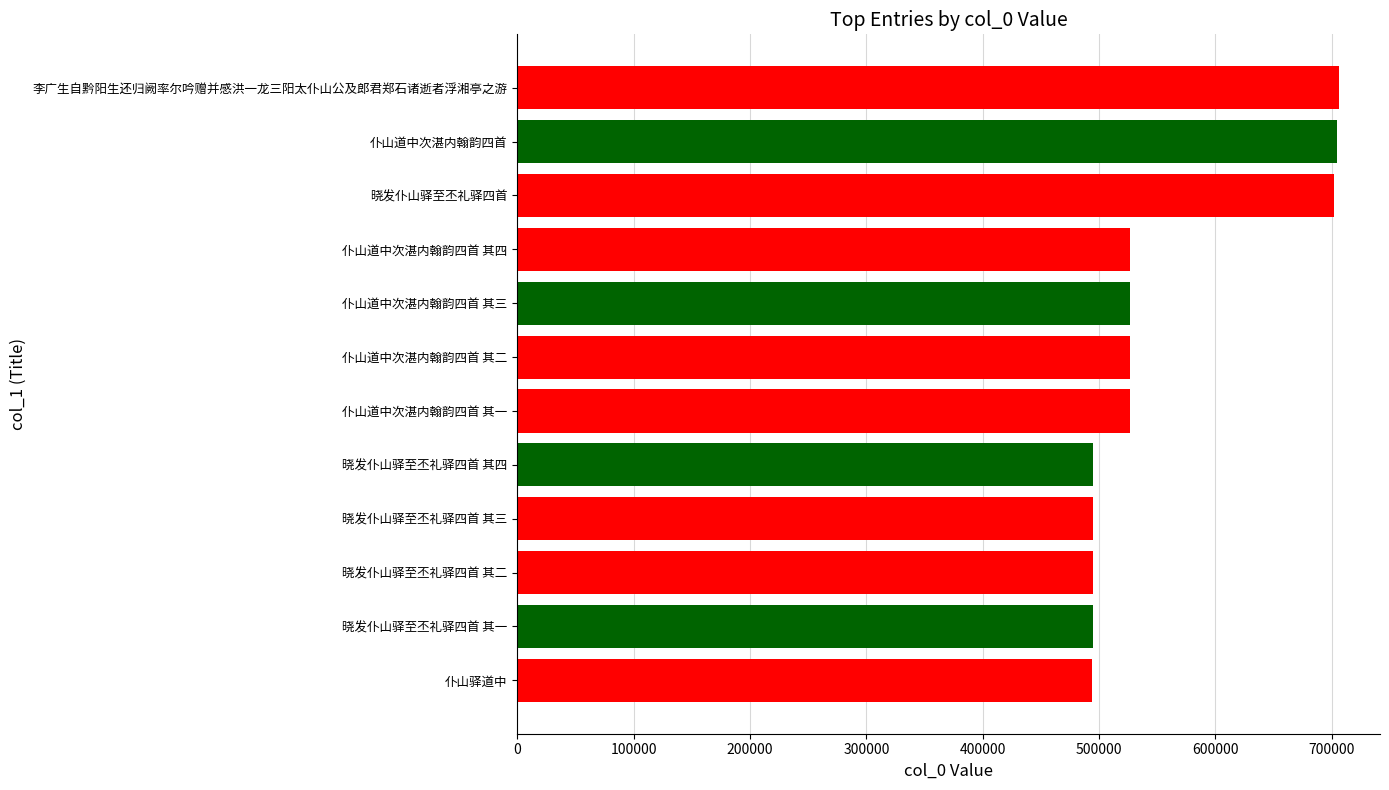

What is the minimum value shown in the chart?

494124